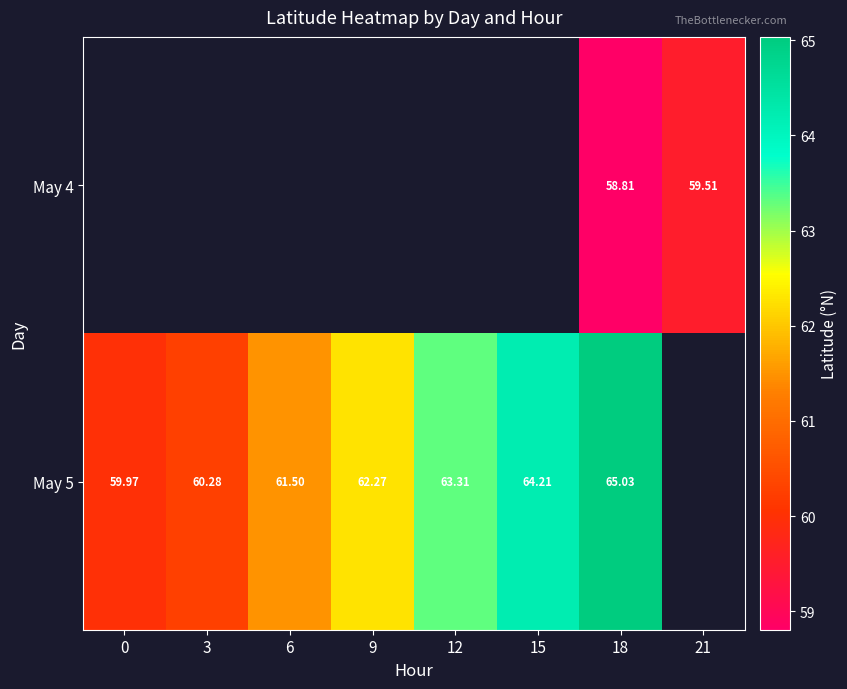

Which label corresponds to the smallest value in the chart?

18